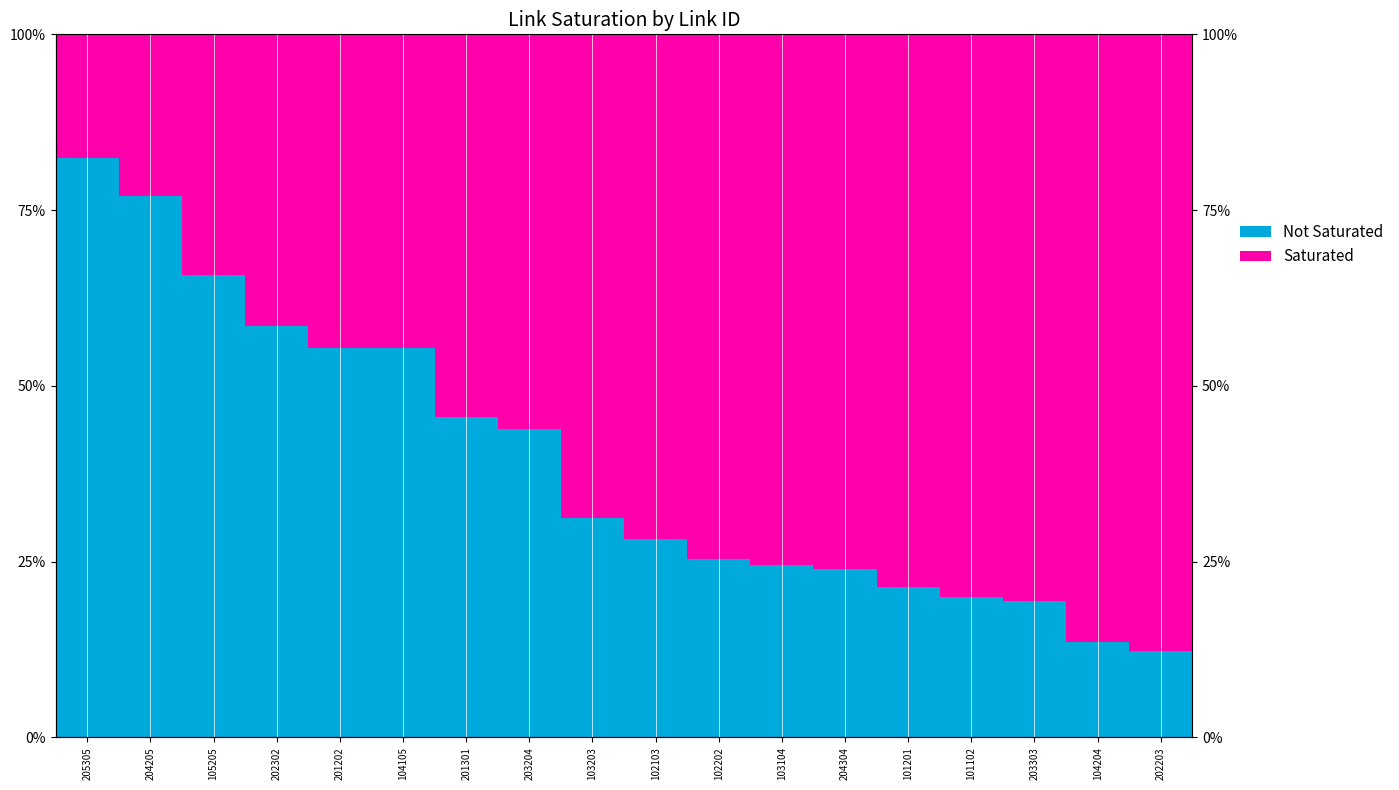

Is the value of Not Saturated at 102103 greater than the value of Saturated at 102202?

No